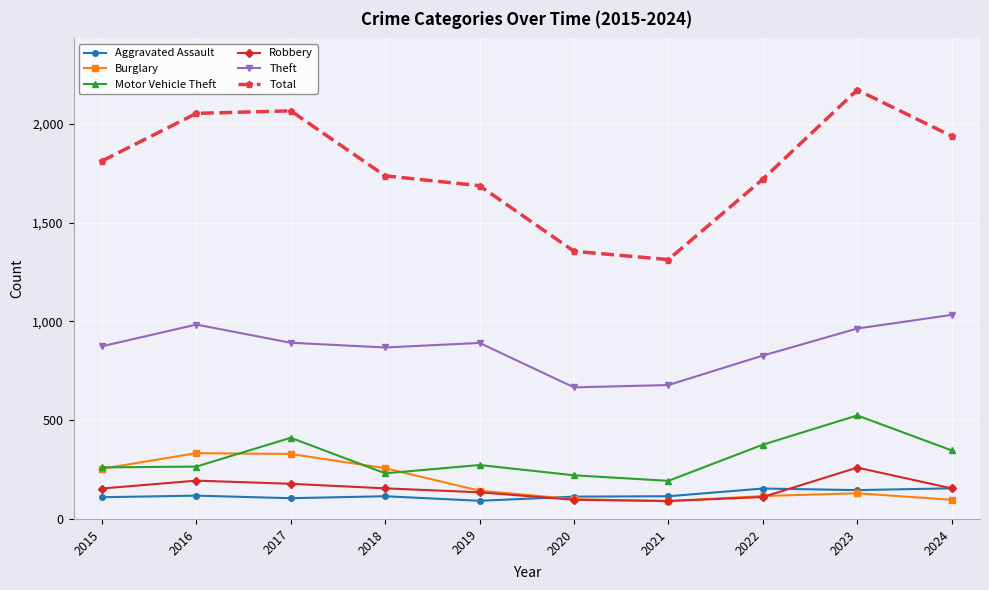

How many interior local valleys does the Burglary series have?

1